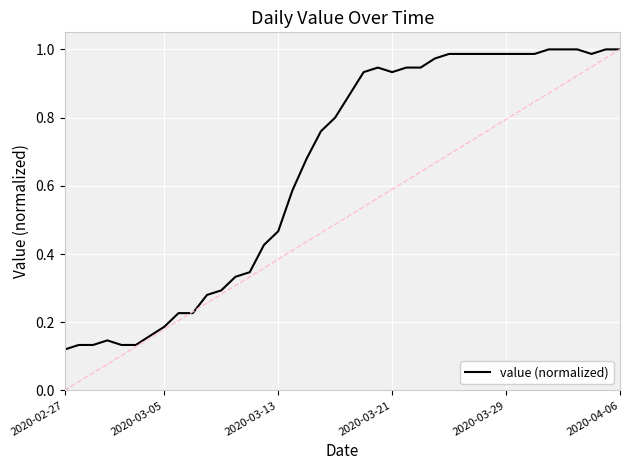

Is it true that the value at 2020-03-29 is 1.6?

False